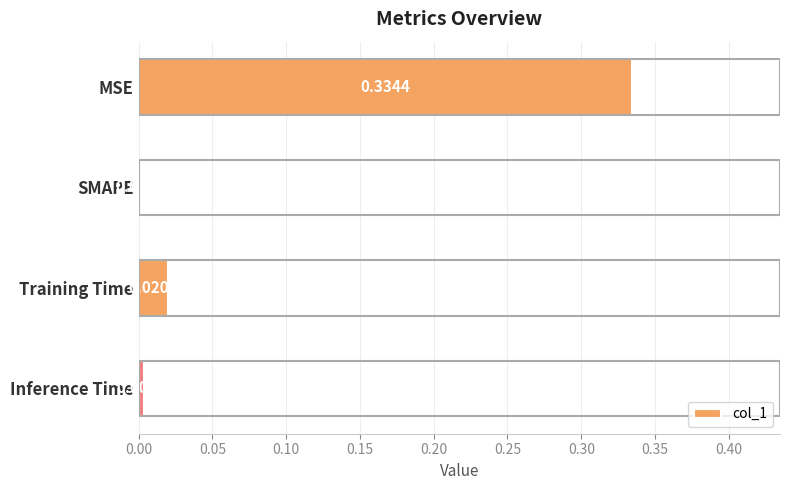

Count the number of values greater than 0.

3